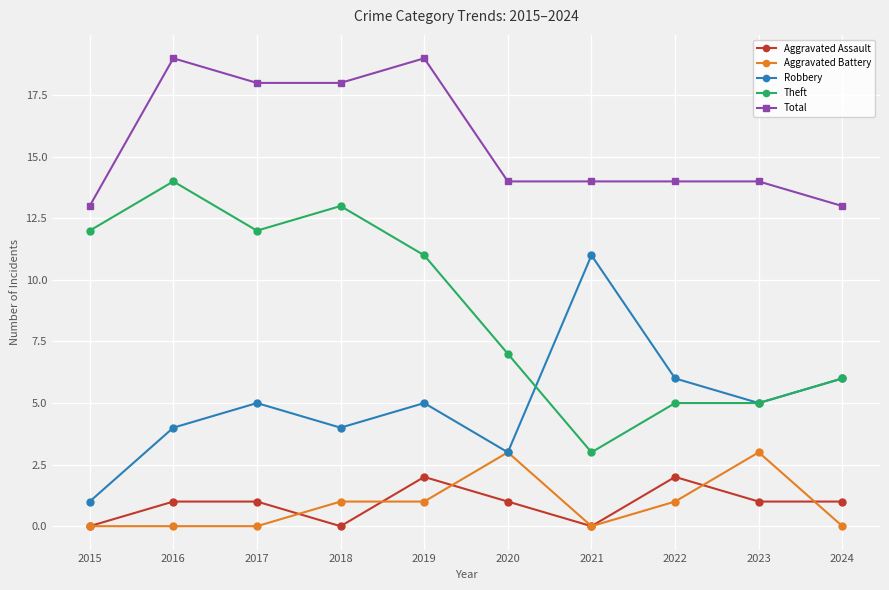

How many data points does each series have?

10